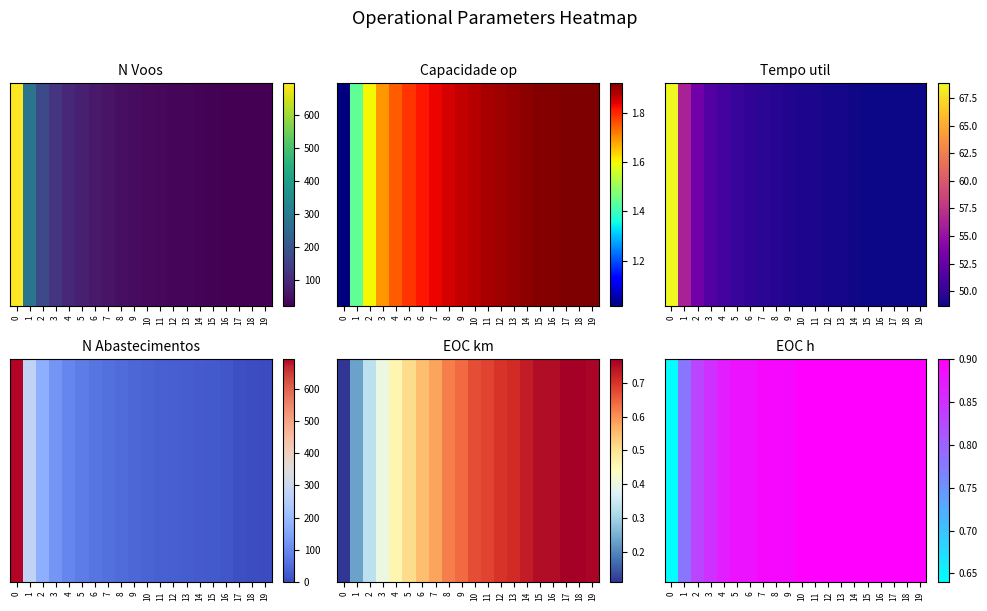

What is the approximate value at 3?

0.8